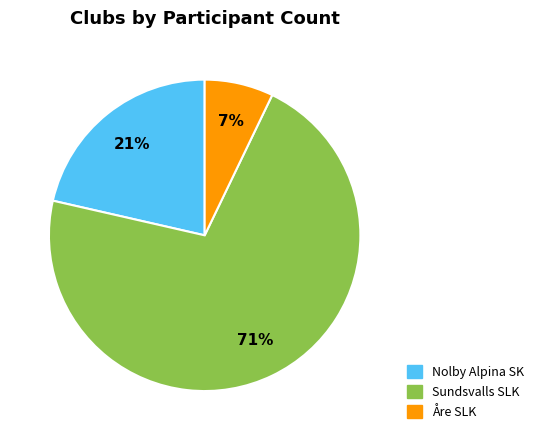

To the nearest percent, what is the average slice percentage?

33%